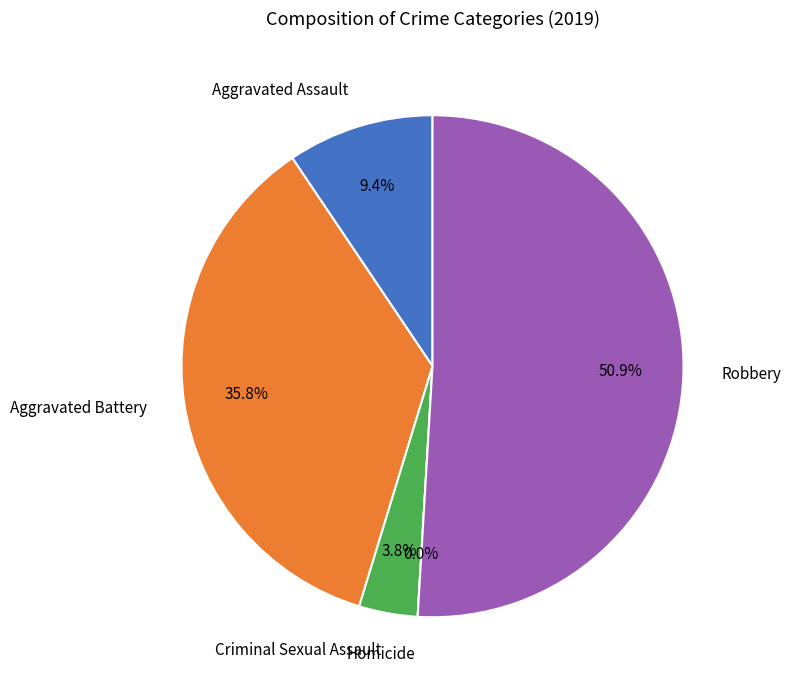

What is the change in value from Aggravated Battery to Criminal Sexual Assault?

-17